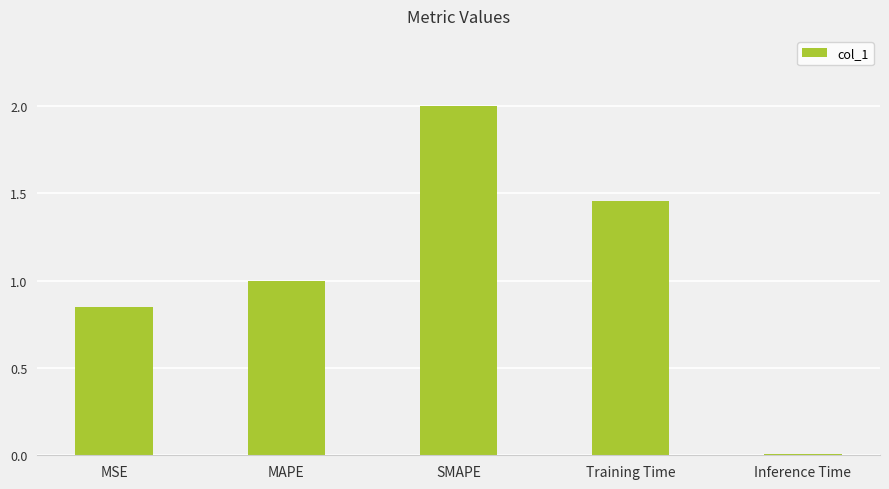

Which category has the highest value across all series?

SMAPE